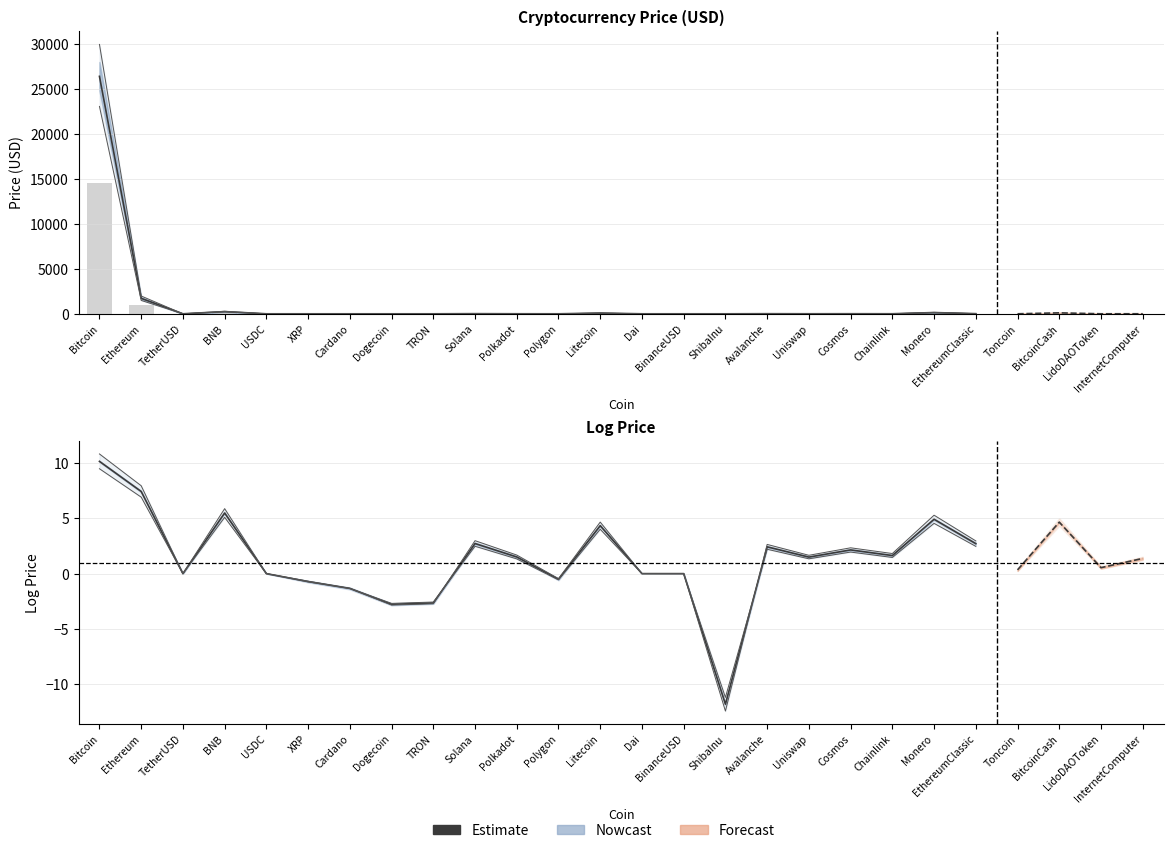

Rank the categories by value from highest to lowest.

Bitcoin, Ethereum, BNB, Monero, Litecoin, Solana, EthereumClassic, Avalanche, Cosmos, Chainlink, Polkadot, Uniswap, USDC, Dai, TetherUSD, BinanceUSD, Polygon, XRP, Cardano, TRON, Dogecoin, ShibaInu